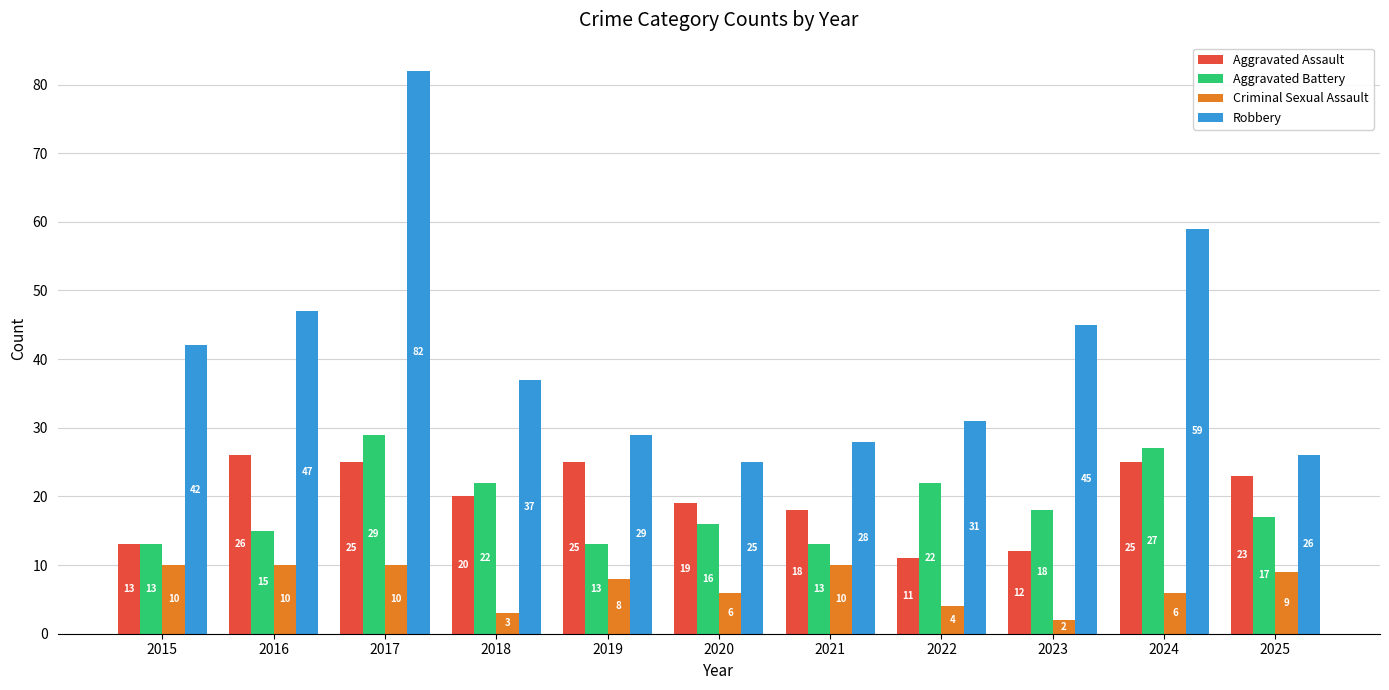

Is it true that Aggravated Battery equals 27 at 2024?

True